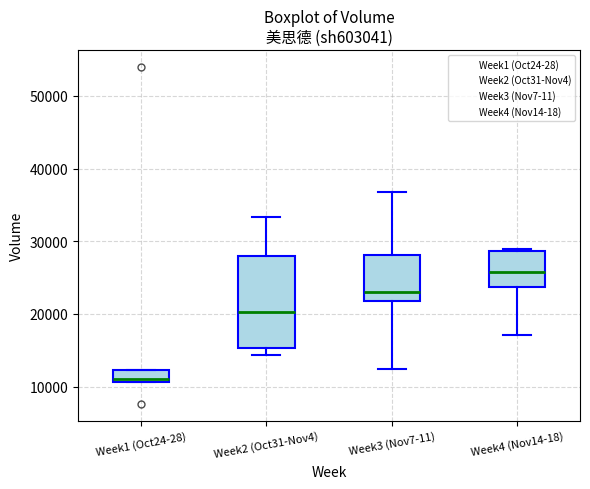

Which box is the tallest, from its lower edge to its upper edge?

Week2 (Oct31-Nov4)